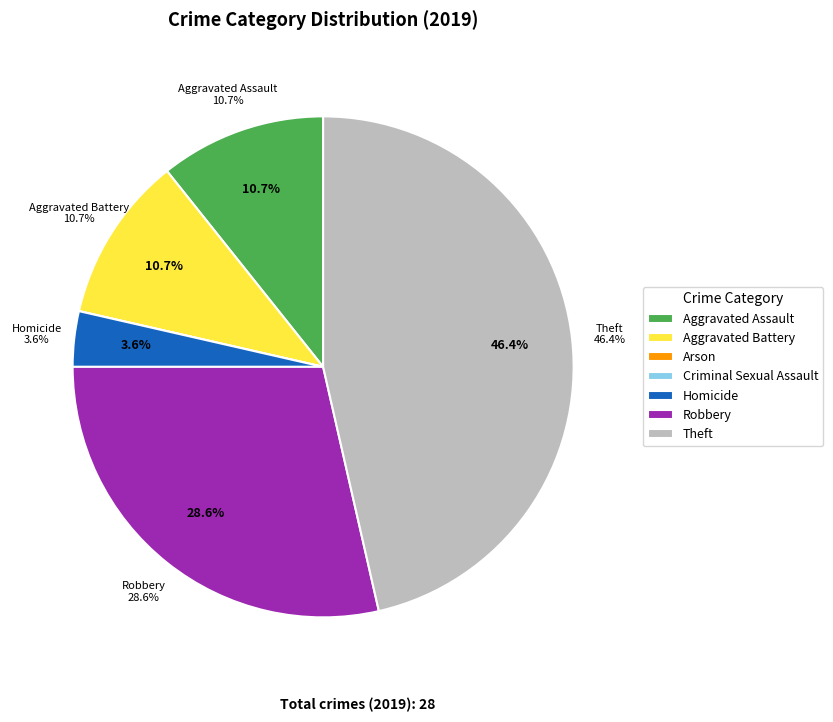

What is the change in value from Criminal Sexual Assault to Theft?

+13